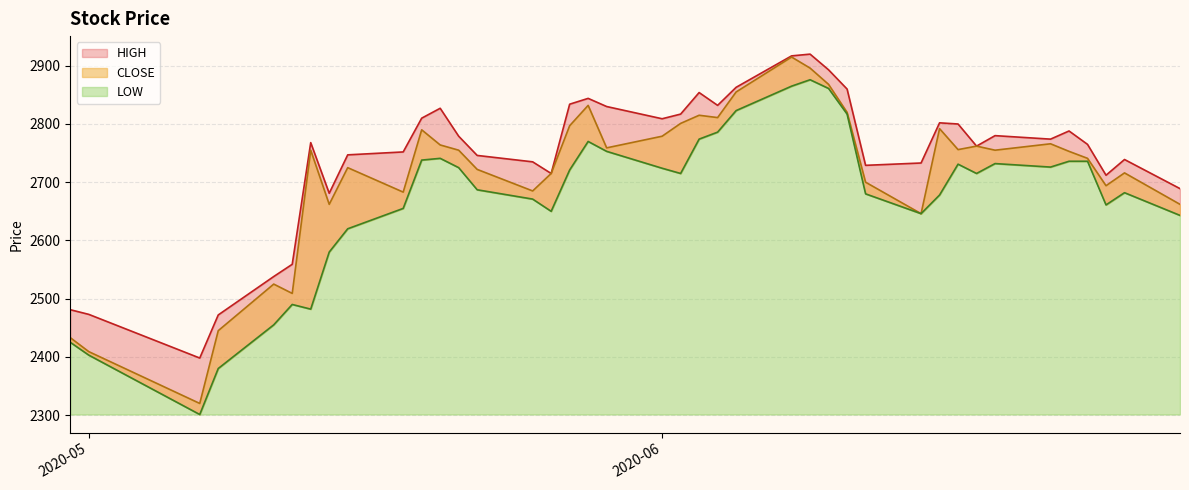

How many data points in LOW are above 2715?

19